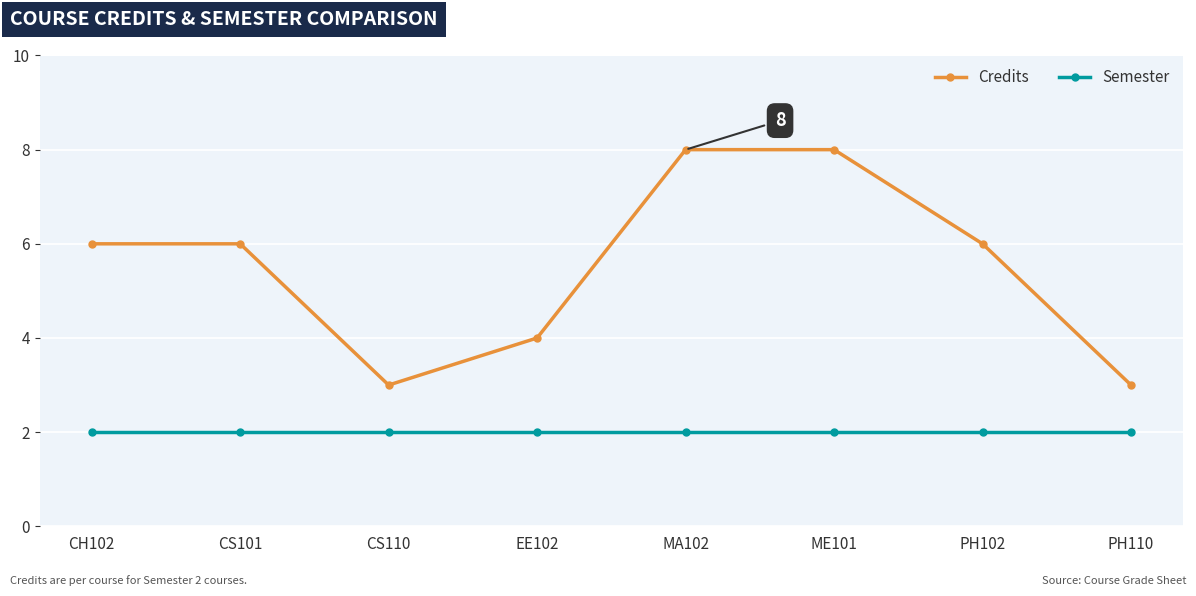

True or false: Semester and Credits cross at least once.

False